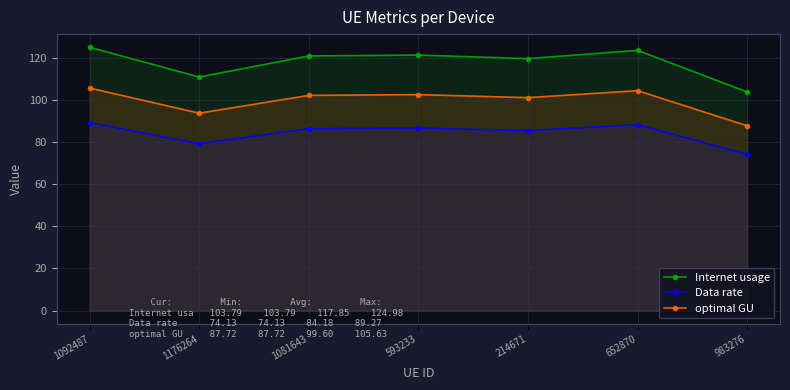

What is the approximate value of Internet usage at 214671?

119.6